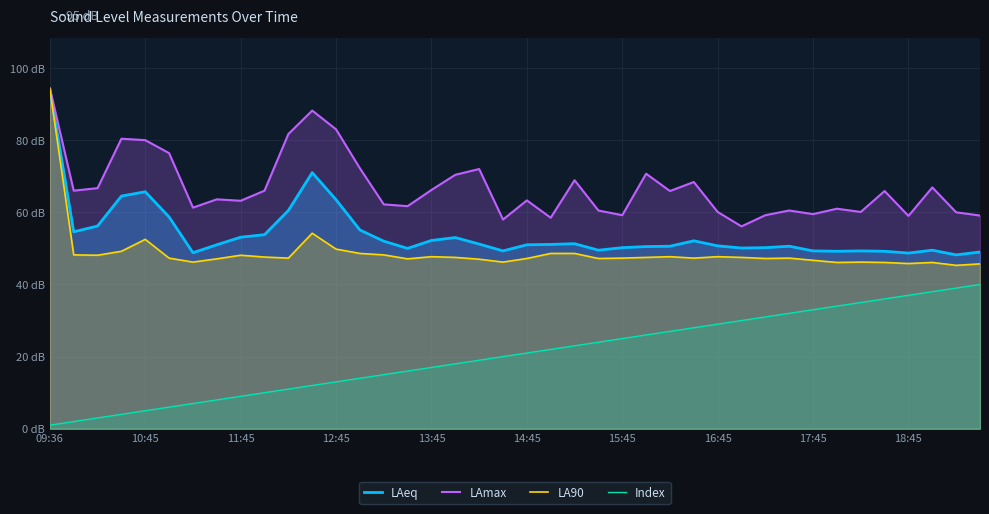

Reading left to right, what are all the values shown in this chart?

LAeq: 94.2	54.6	56.2	64.5	65.7	58.7	48.8	51.0	53.1	53.8	60.5	71.0	63.5	55.1	52.0	50.0	52.2	53.0	51.2	49.3	51.0	51.1	51.3	49.5	50.2	50.5	50.6	52.1	50.7	50.1	50.2	50.6	49.3	49.2	49.3	49.2	48.7	49.5	48.2	49.0
LAmax: 94.4	66.0	66.7	80.4	80.0	76.4	61.3	63.6	63.2	66.0	81.7	88.2	83.0	72.2	62.2	61.7	66.2	70.4	72.0	58.0	63.3	58.5	68.9	60.5	59.2	70.7	65.9	68.4	60.1	56.1	59.2	60.5	59.5	61.0	60.1	65.9	59.0	66.9	60.0	59.1
LA90: 94.2	48.2	48.1	49.2	52.5	47.3	46.2	47.1	48.1	47.6	47.3	54.2	49.8	48.6	48.2	47.1	47.7	47.5	47.0	46.2	47.2	48.6	48.6	47.2	47.3	47.5	47.7	47.3	47.7	47.5	47.2	47.3	46.7	46.1	46.2	46.1	45.8	46.1	45.3	45.7
Index: 1.0	2.0	3.0	4.0	5.0	6.0	7.0	8.0	9.0	10.0	11.0	12.0	13.0	14.0	15.0	16.0	17.0	18.0	19.0	20.0	21.0	22.0	23.0	24.0	25.0	26.0	27.0	28.0	29.0	30.0	31.0	32.0	33.0	34.0	35.0	36.0	37.0	38.0	39.0	40.0